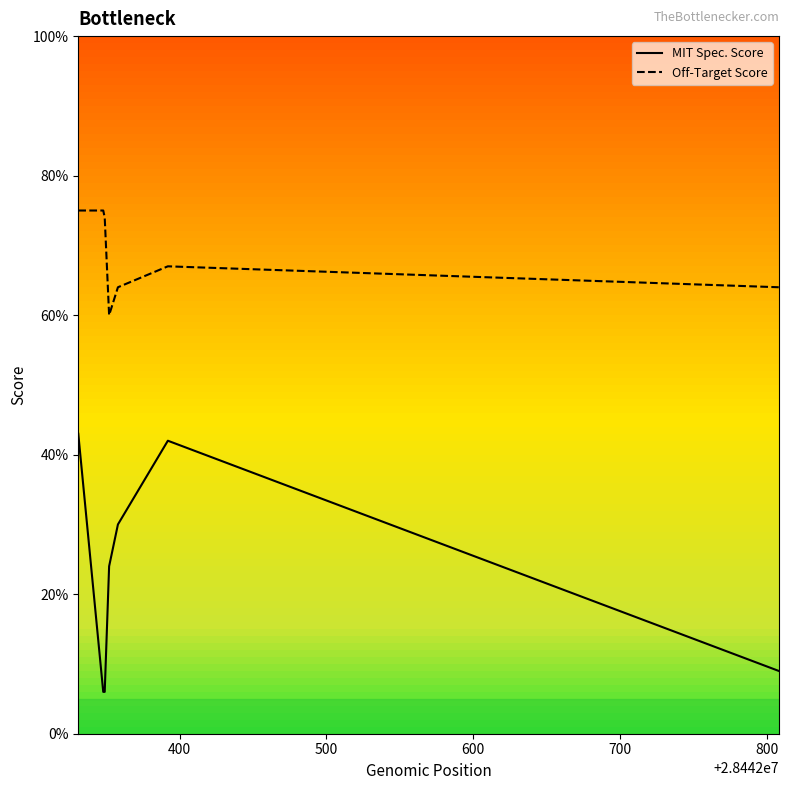

Does the chart have visible grid lines?

No